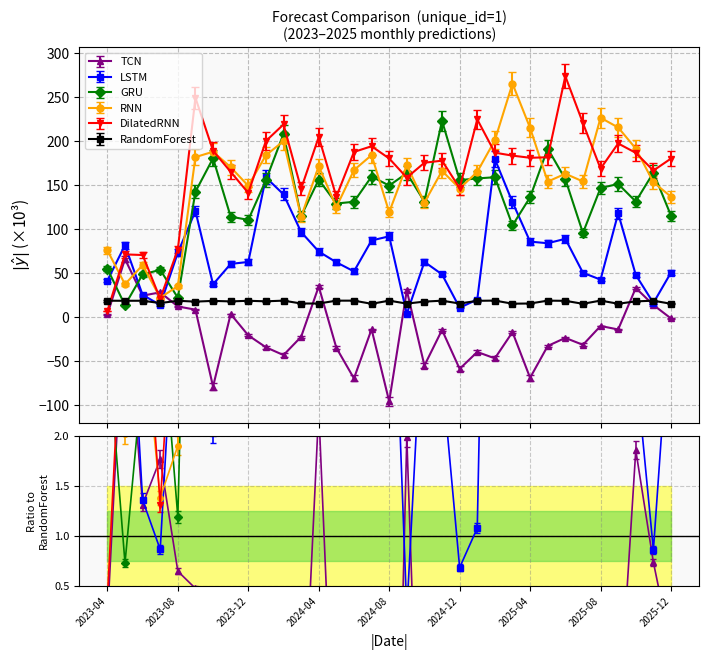

At which category is the sum across all series the highest?

2024-02